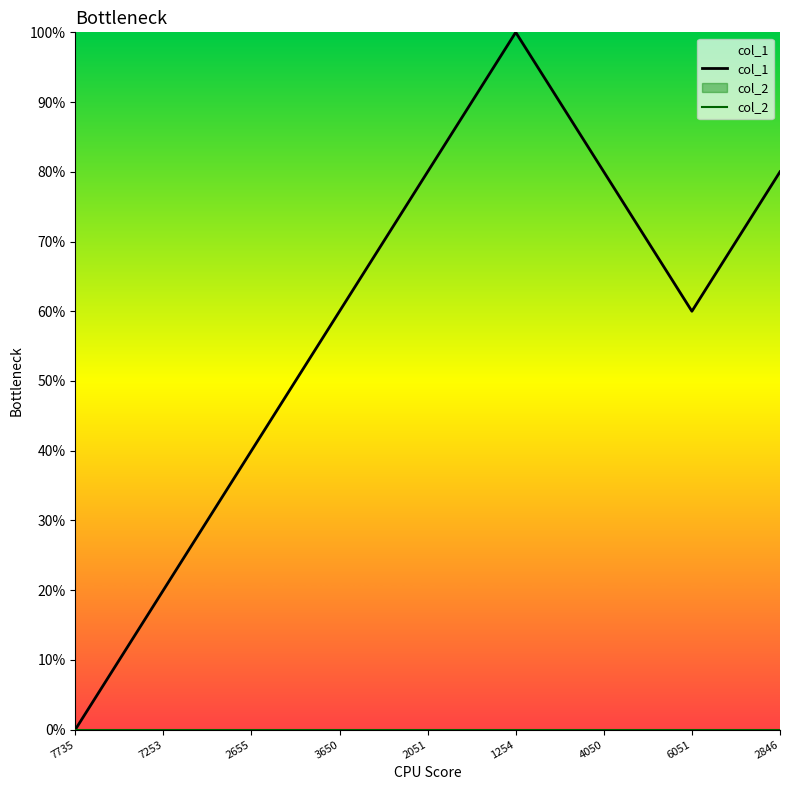

Rank the series by their average value, from highest to lowest.

col_1, col_2